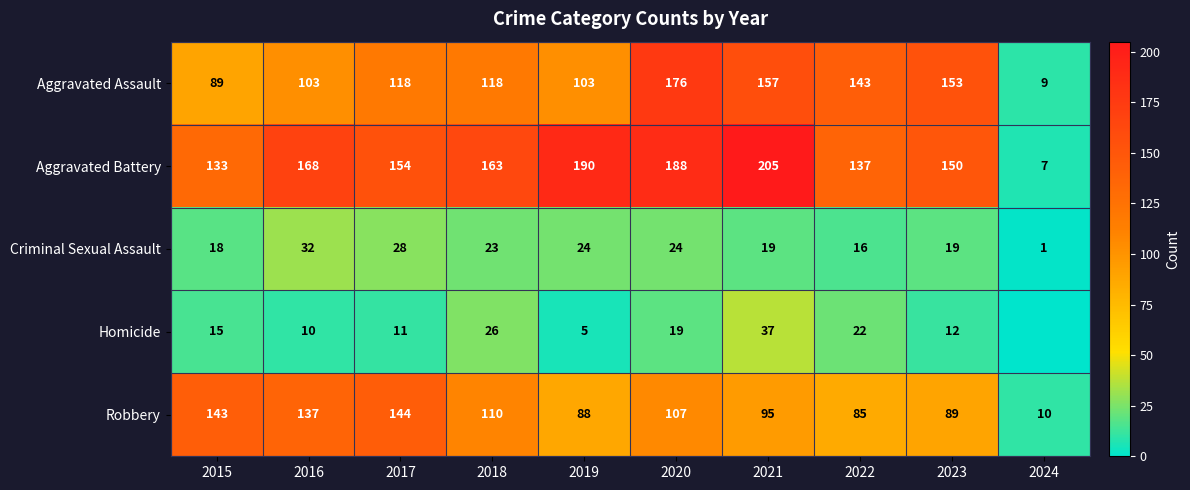

Count the number of categories in the chart.

10